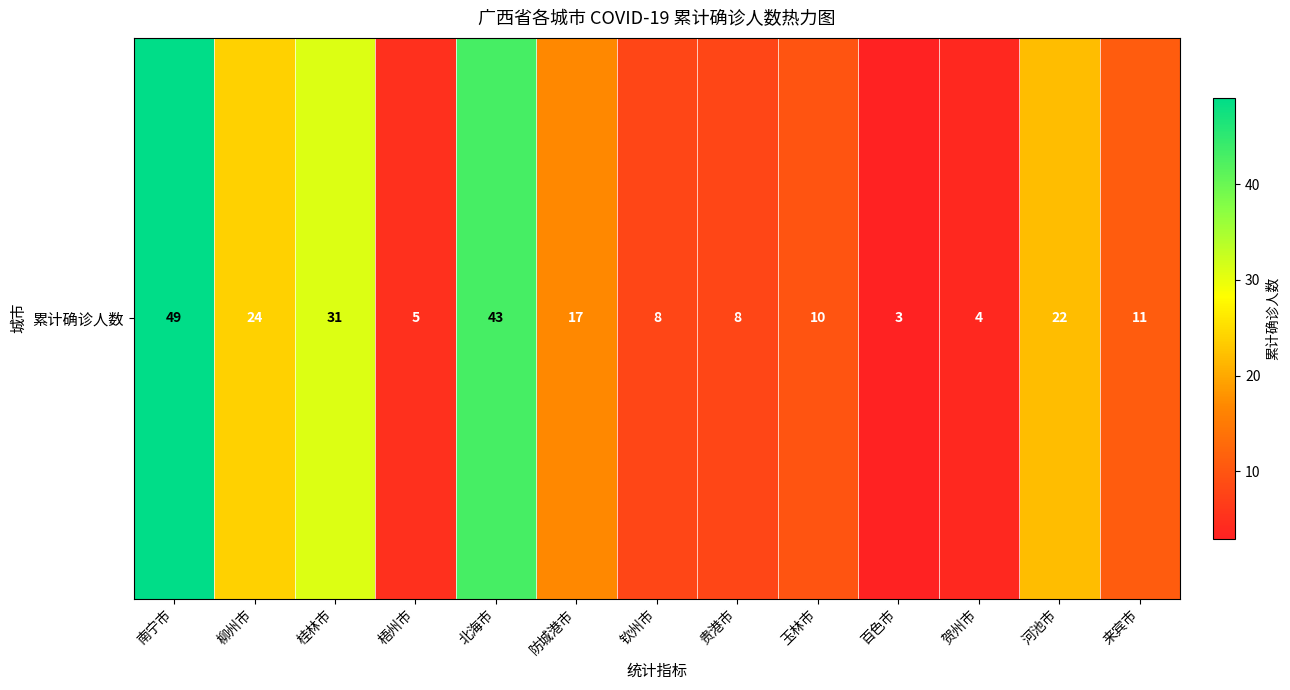

What is the sum of all values?

235